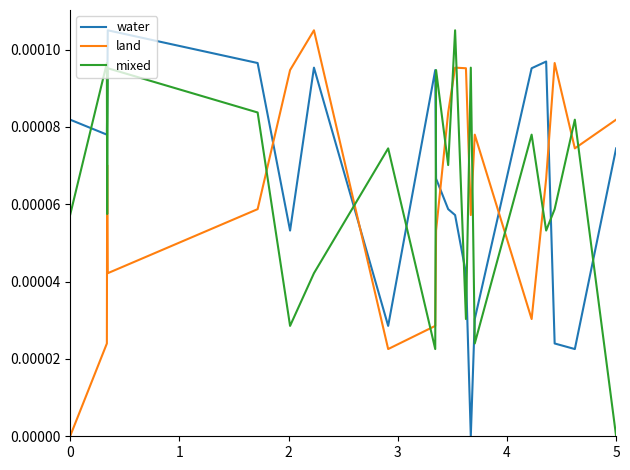

Does the chart display data point markers on the line(s)?

No